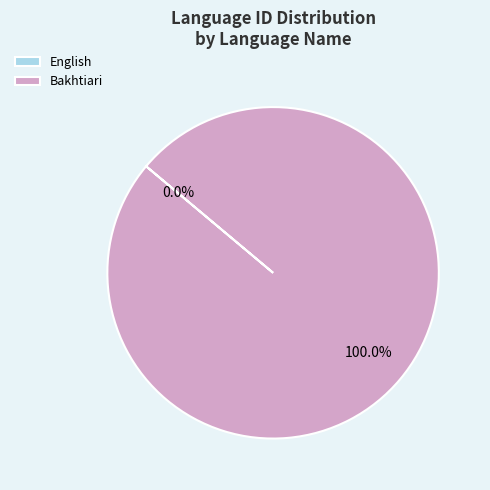

Combined, do Bakhtiari and English account for over 50%?

Yes